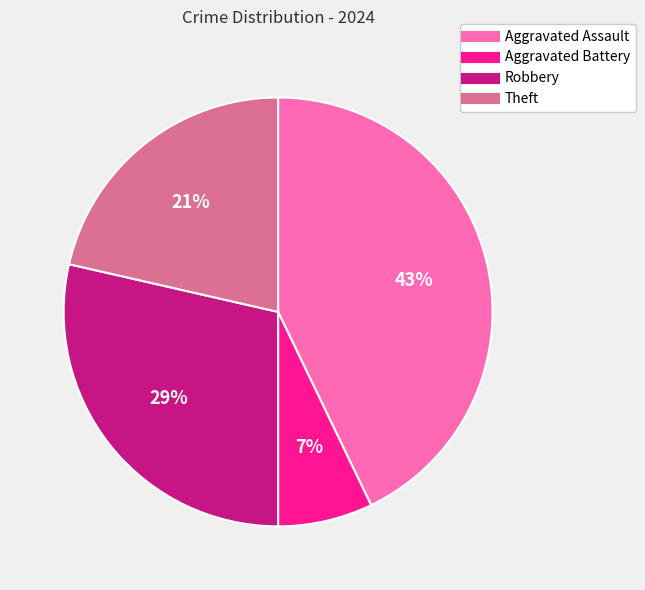

Does any single category account for the majority?

No